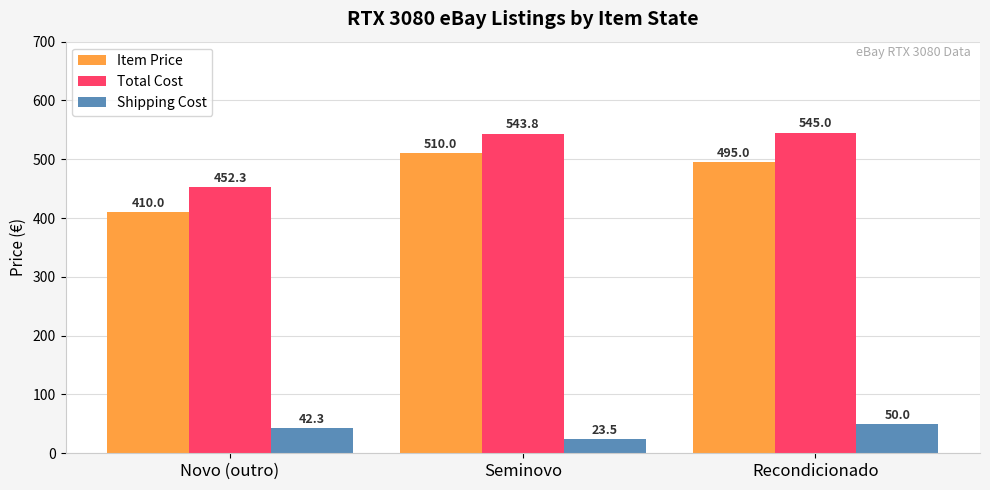

Rank the series by their maximum value, from lowest to highest.

Shipping Cost, Item Price, Total Cost